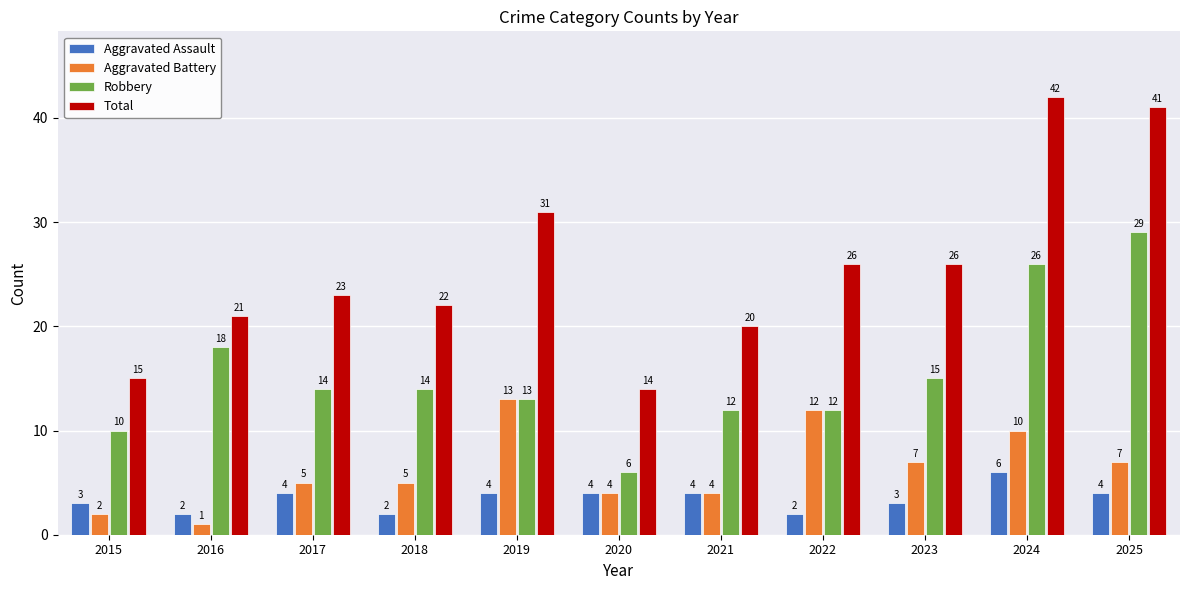

What is the spread (max minus min) of values at 2019?

27